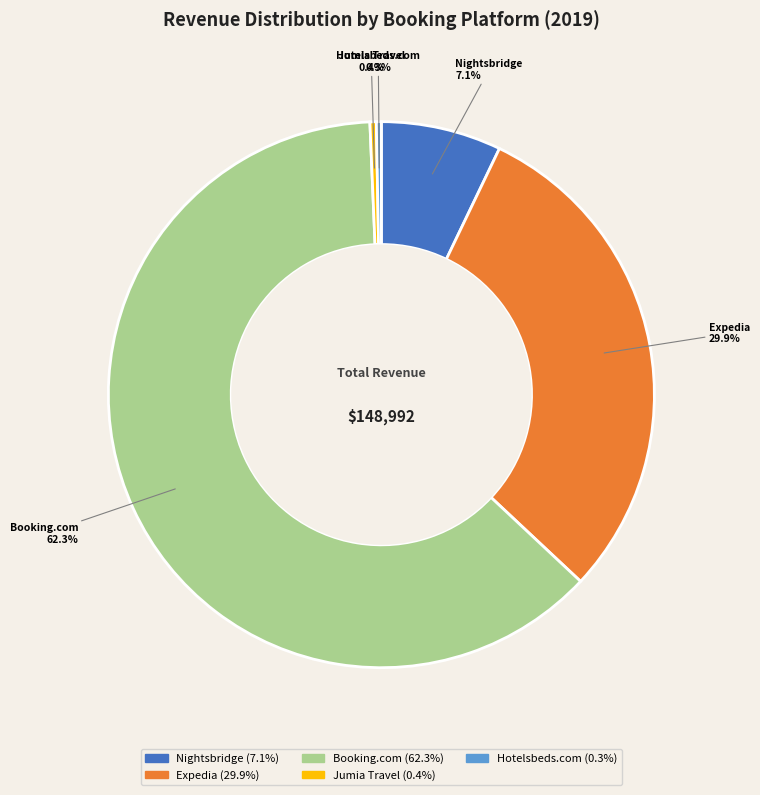

How much of the chart is everything except Expedia?

70.1%